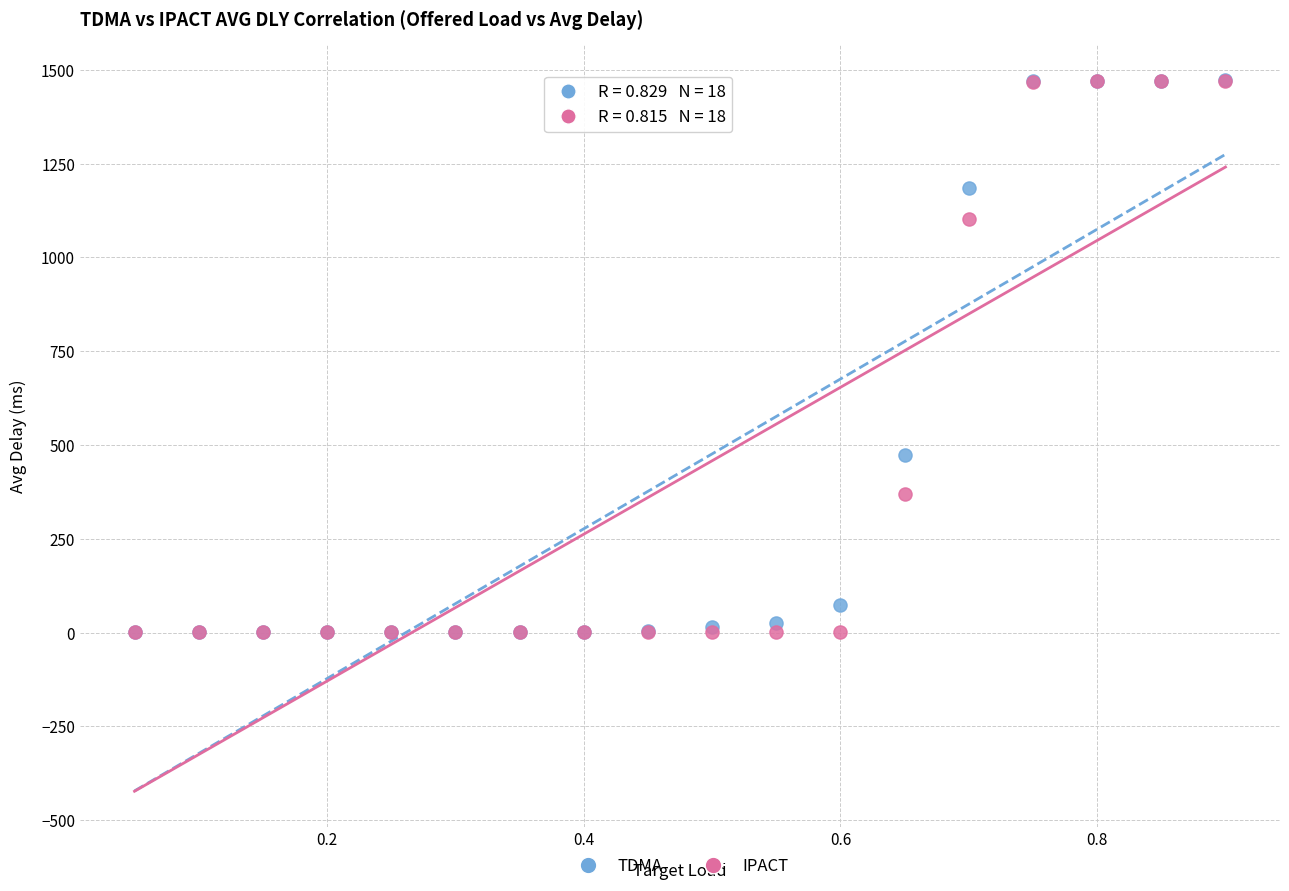

In the IPACT series, what Y value is closest to 735?

369.7